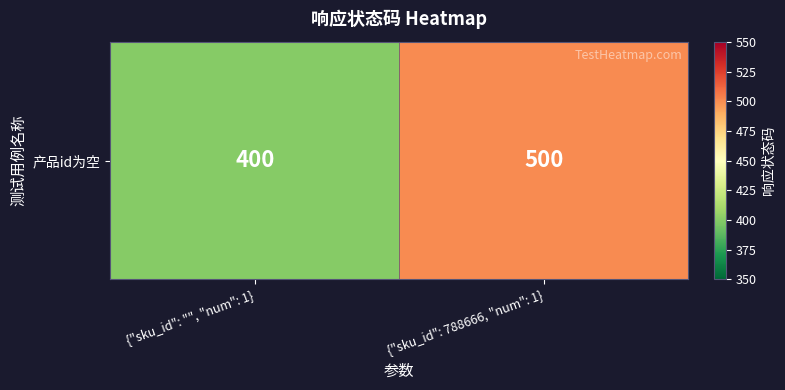

Reading left to right, extract all data points from this chart.

{"sku_id": "", "num": 1}=400	{"sku_id": 788666, "num": 1}=500